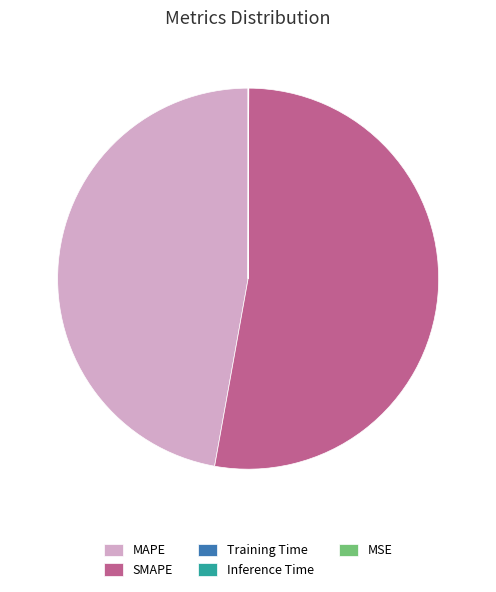

Which slice represents more than half of the pie?

SMAPE